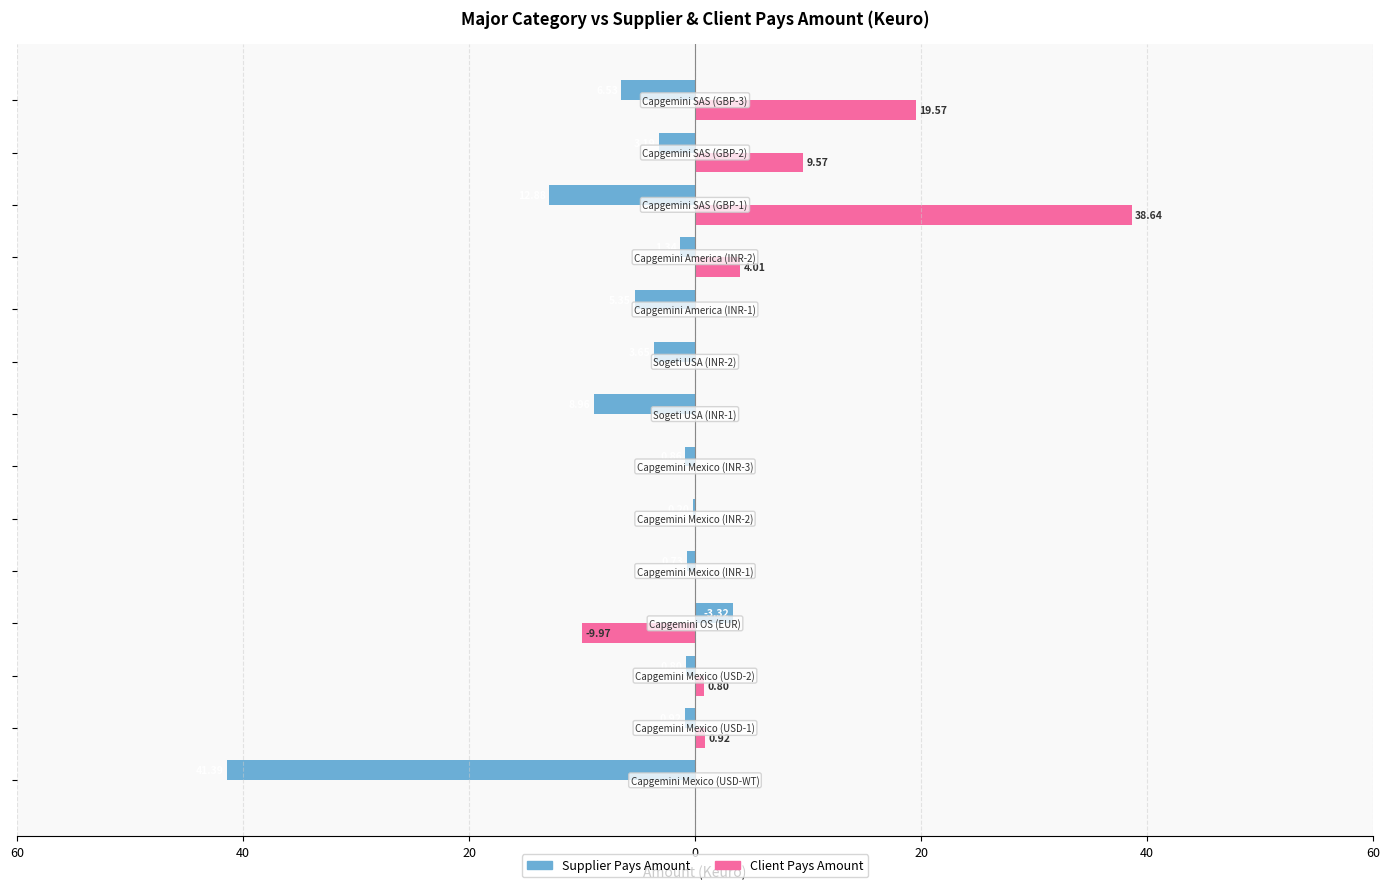

What are all the series names shown in the legend?

Supplier Pays Amount, Client Pays Amount